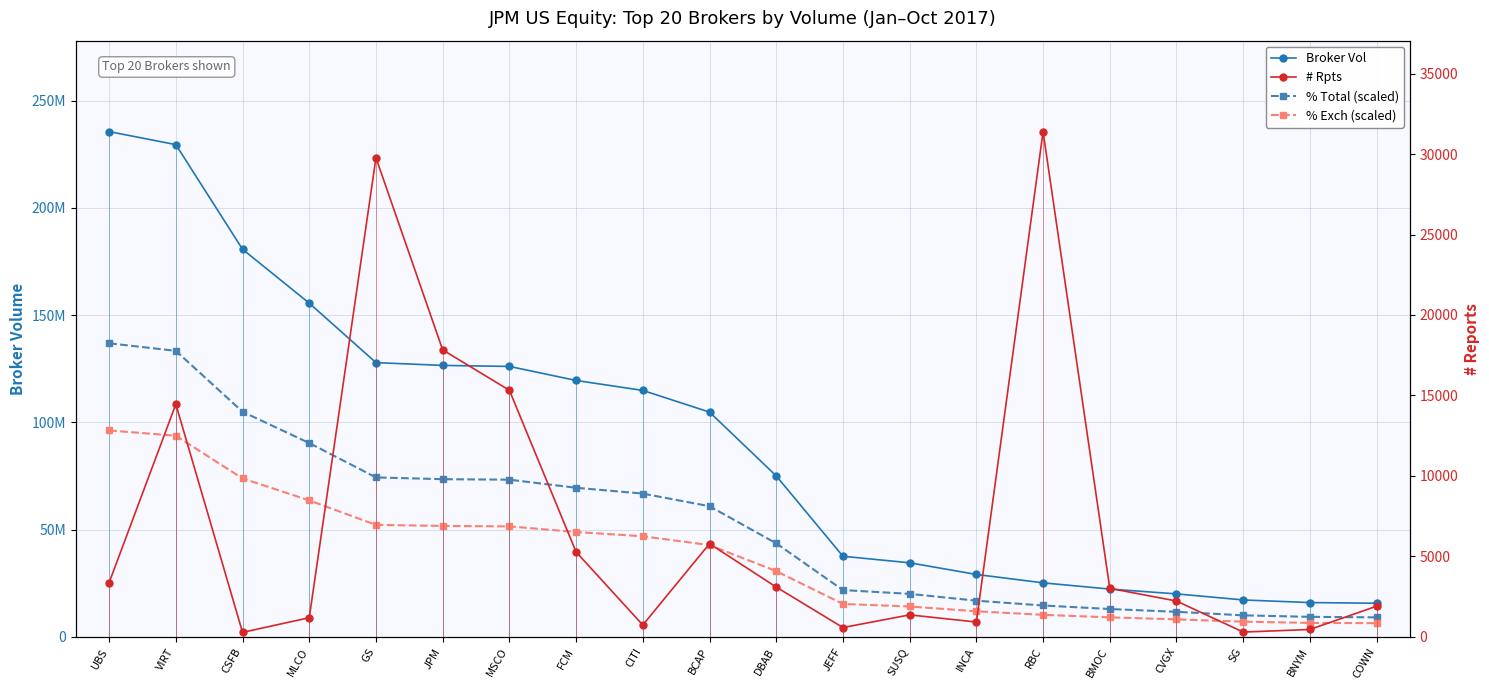

Which label corresponds to the largest value in the chart?

UBS